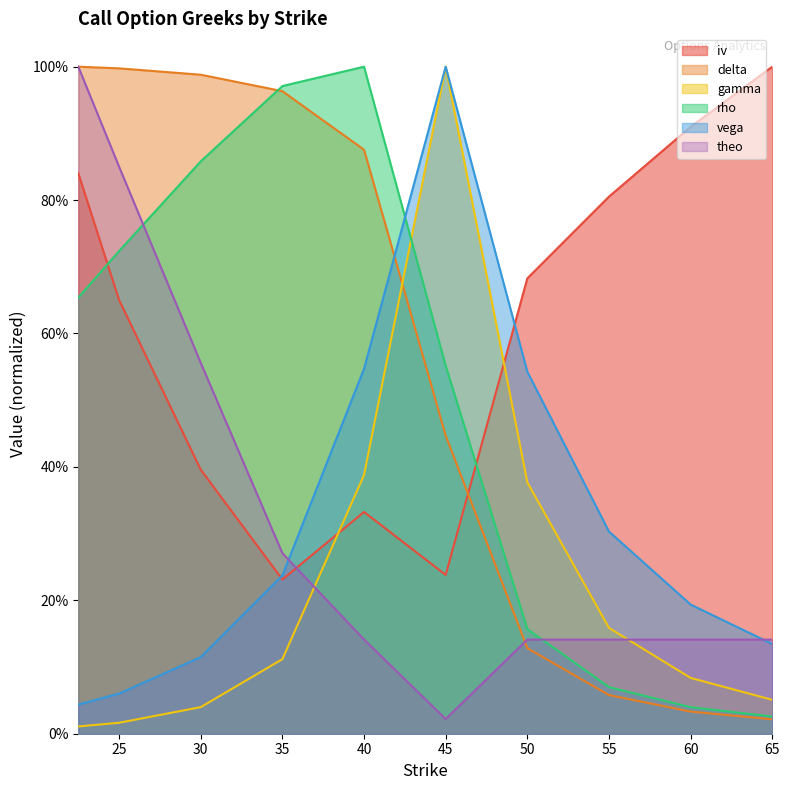

Is the value of gamma at 25 greater than the value of theo at 35?

No